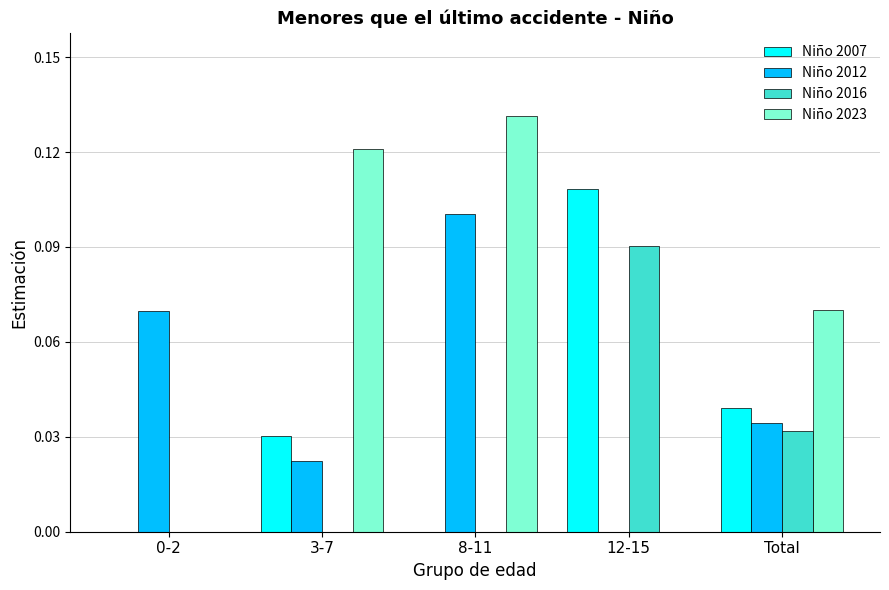

The value of Niño 2023 at 12-15 is 0.1. True or false?

False